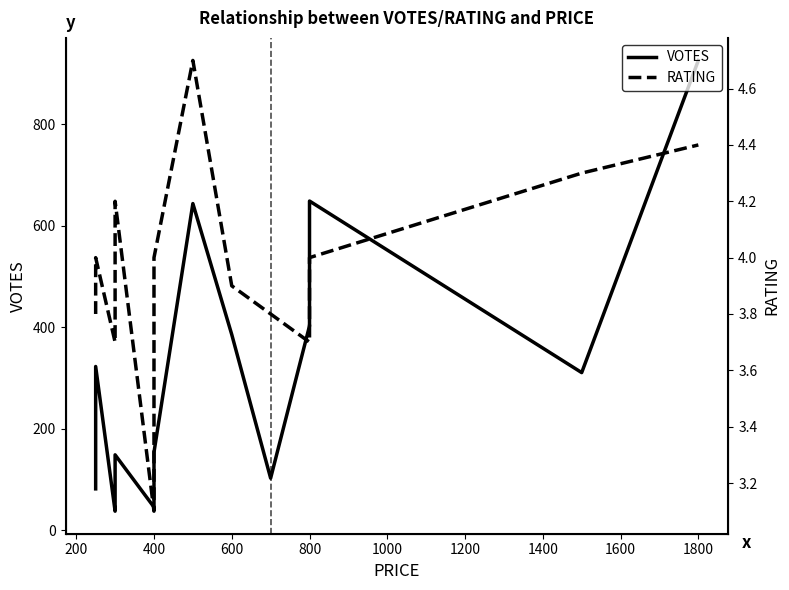

Which series has the widest spread of values?

VOTES